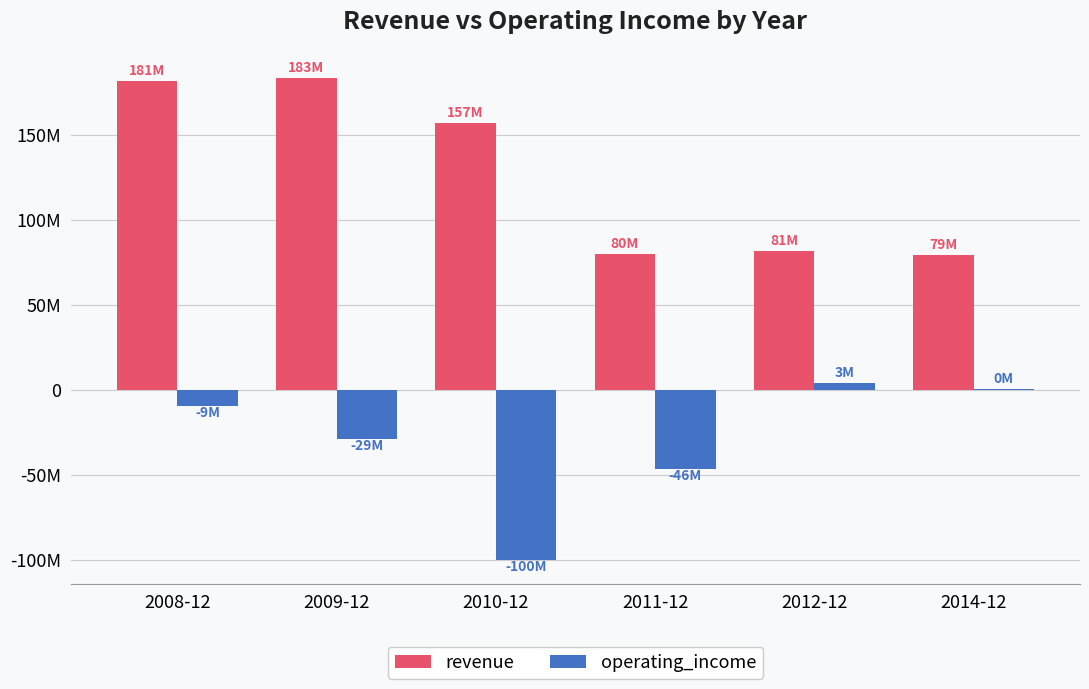

Are the bars grouped side by side (vs. stacked)?

Yes